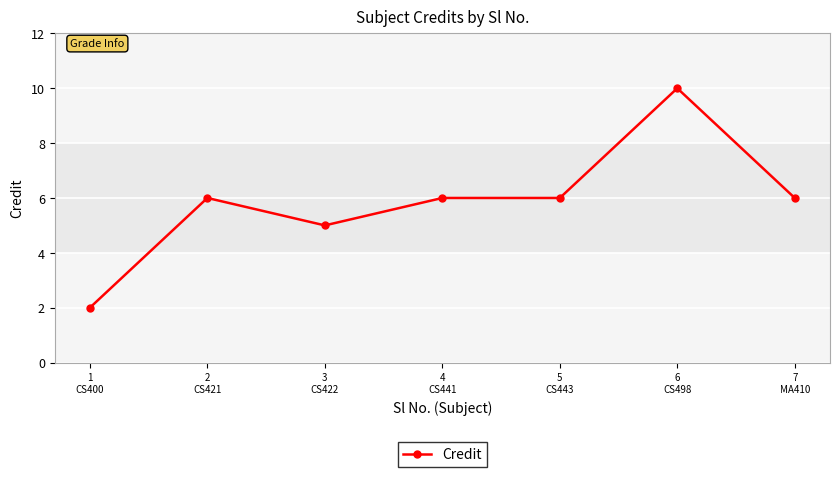

Does the chart have visible grid lines?

Yes